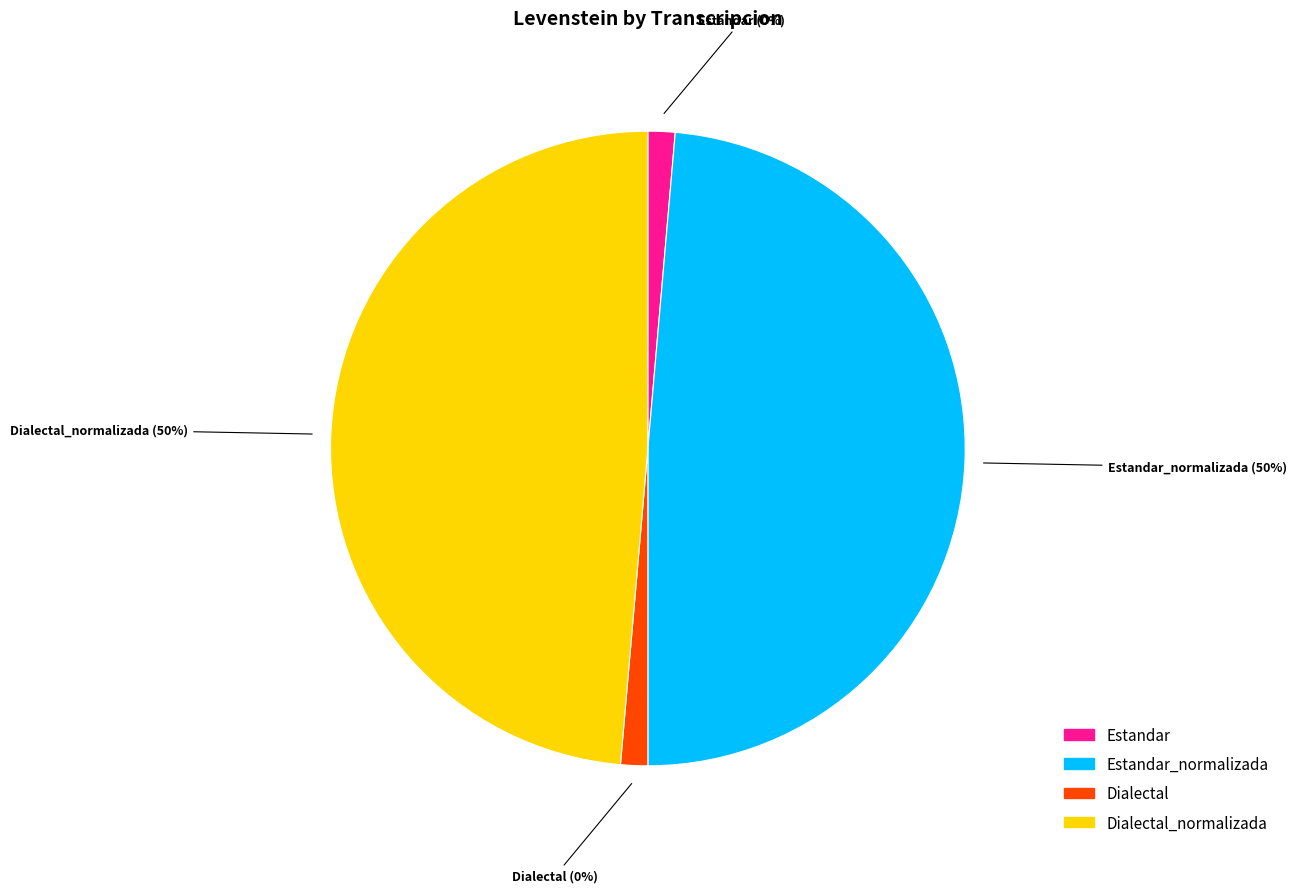

The Estandar_normalizada slice represents 39% of the pie. True or false?

False